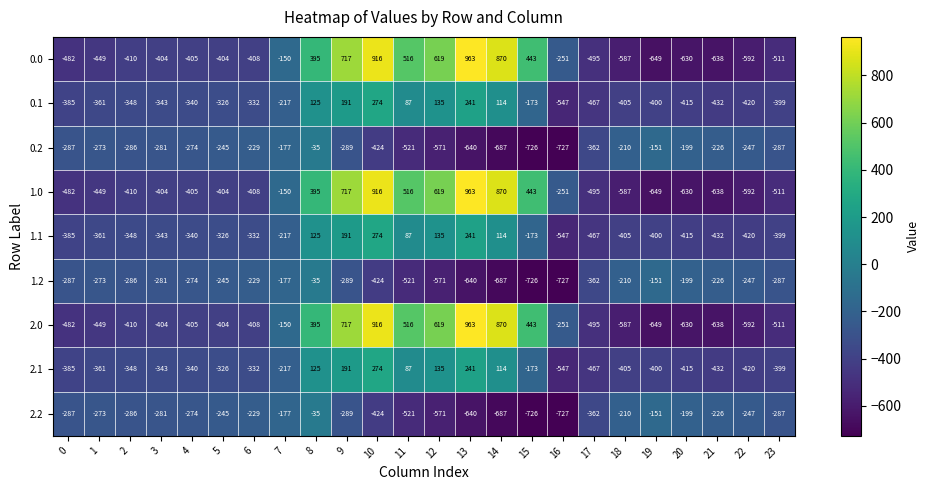

The 1.1 series shows 274 at 10. True or false?

True